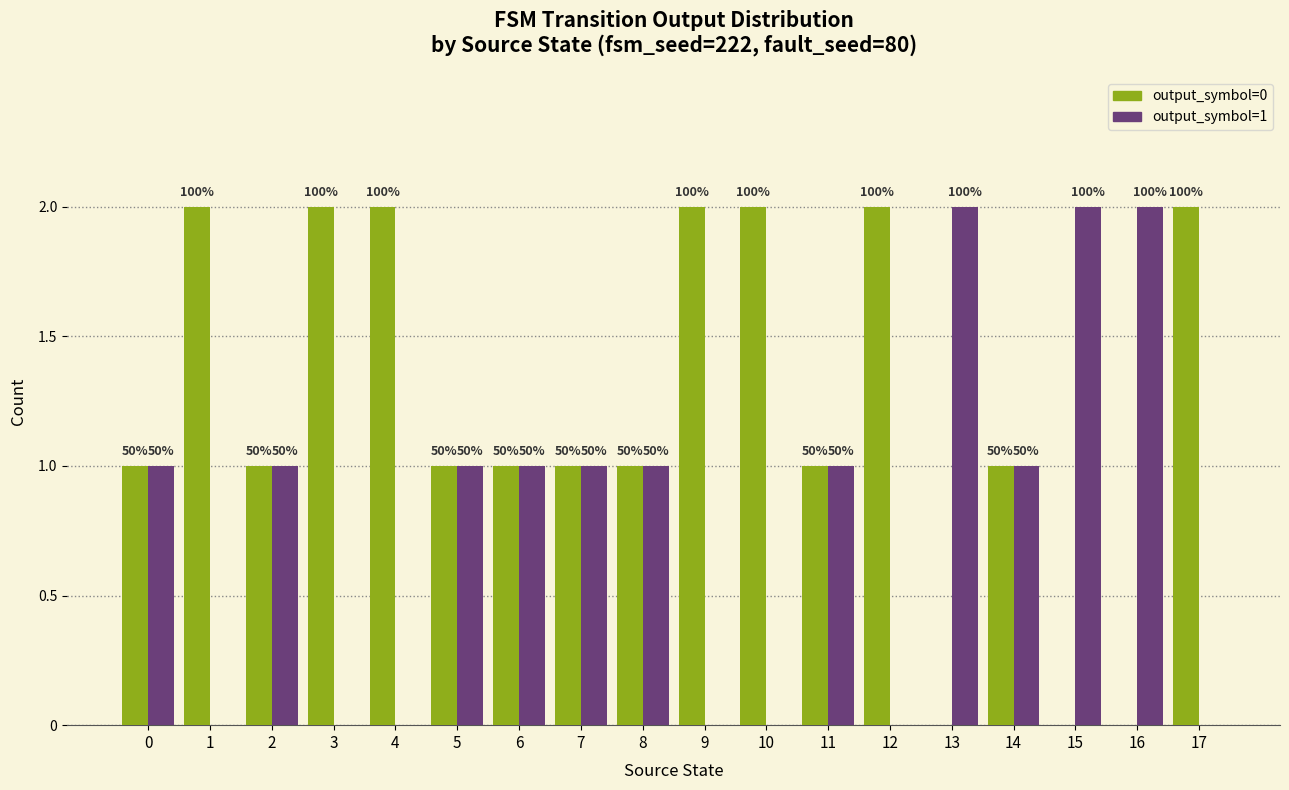

Is it true that output_symbol=1 equals 1 at 17?

False